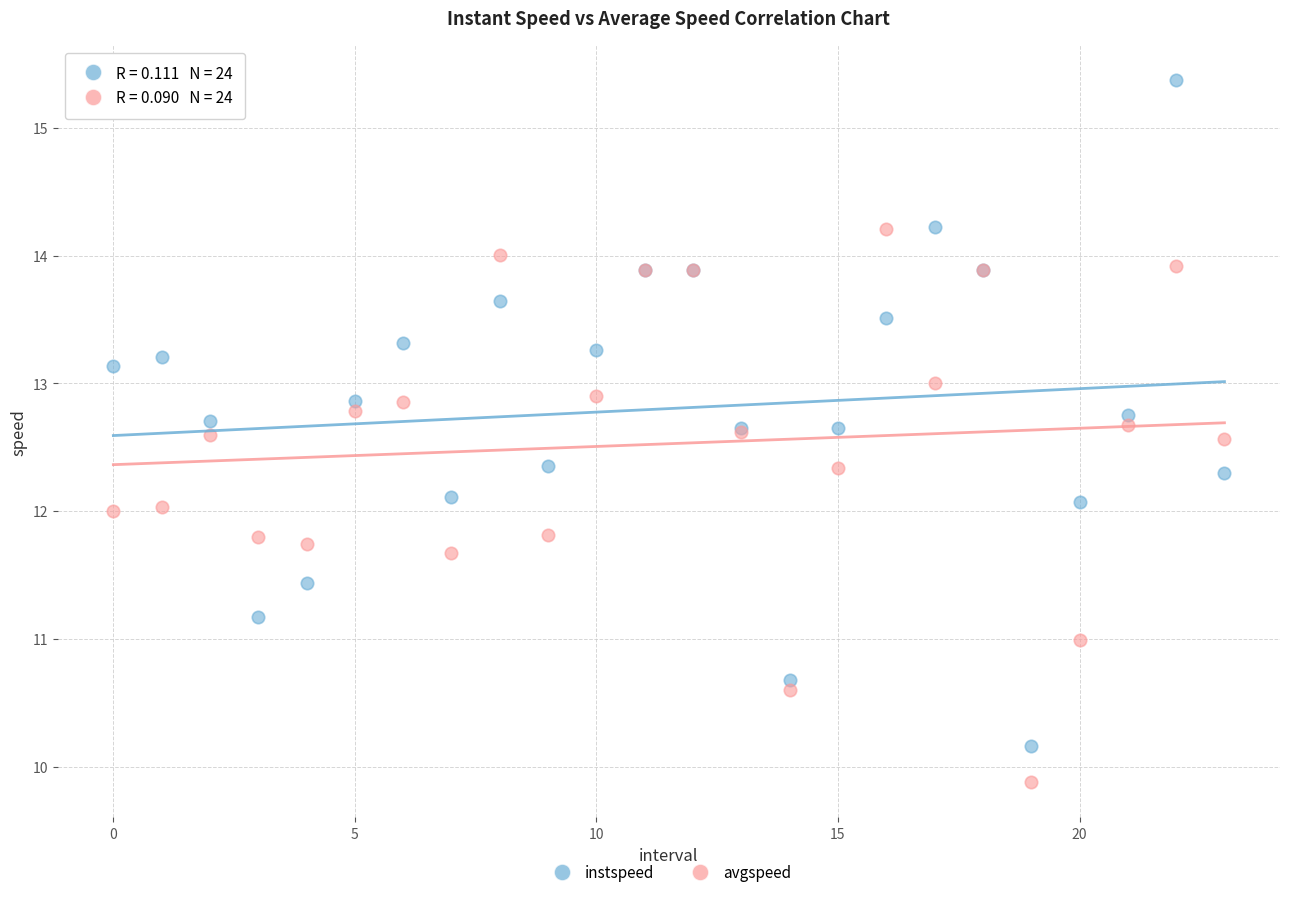

What are all the series names shown in the legend?

instspeed, avgspeed